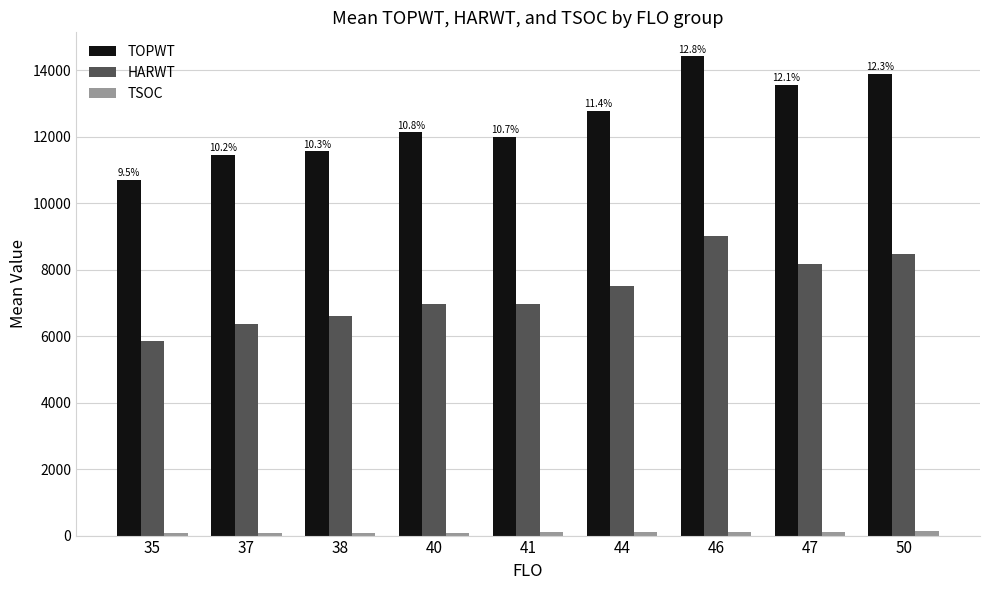

What is the minimum value for HARWT?

5864.7